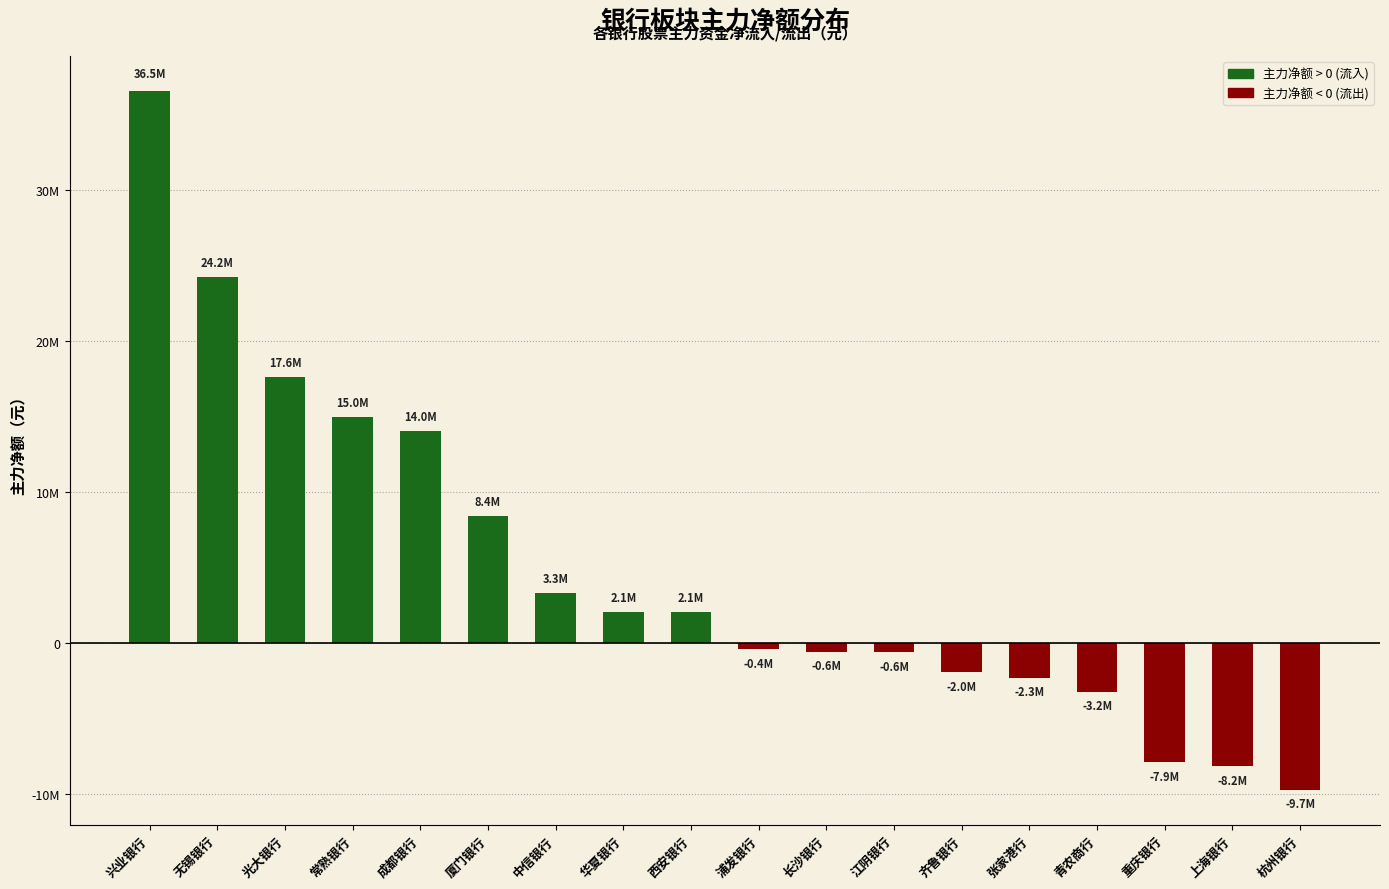

Rank the categories by value from lowest to highest.

杭州银行, 上海银行, 重庆银行, 青农商行, 张家港行, 齐鲁银行, 江阴银行, 长沙银行, 浦发银行, 西安银行, 华夏银行, 中信银行, 厦门银行, 成都银行, 常熟银行, 光大银行, 无锡银行, 兴业银行